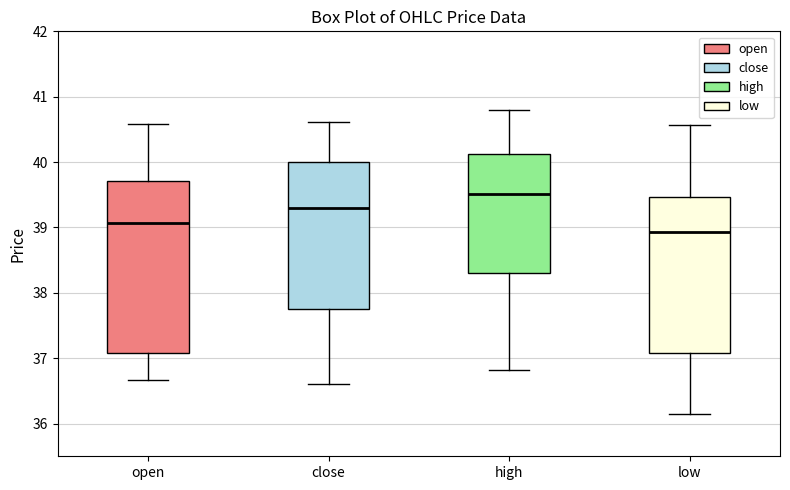

Comparing the boxes themselves (not the whiskers), which one is the tallest?

open